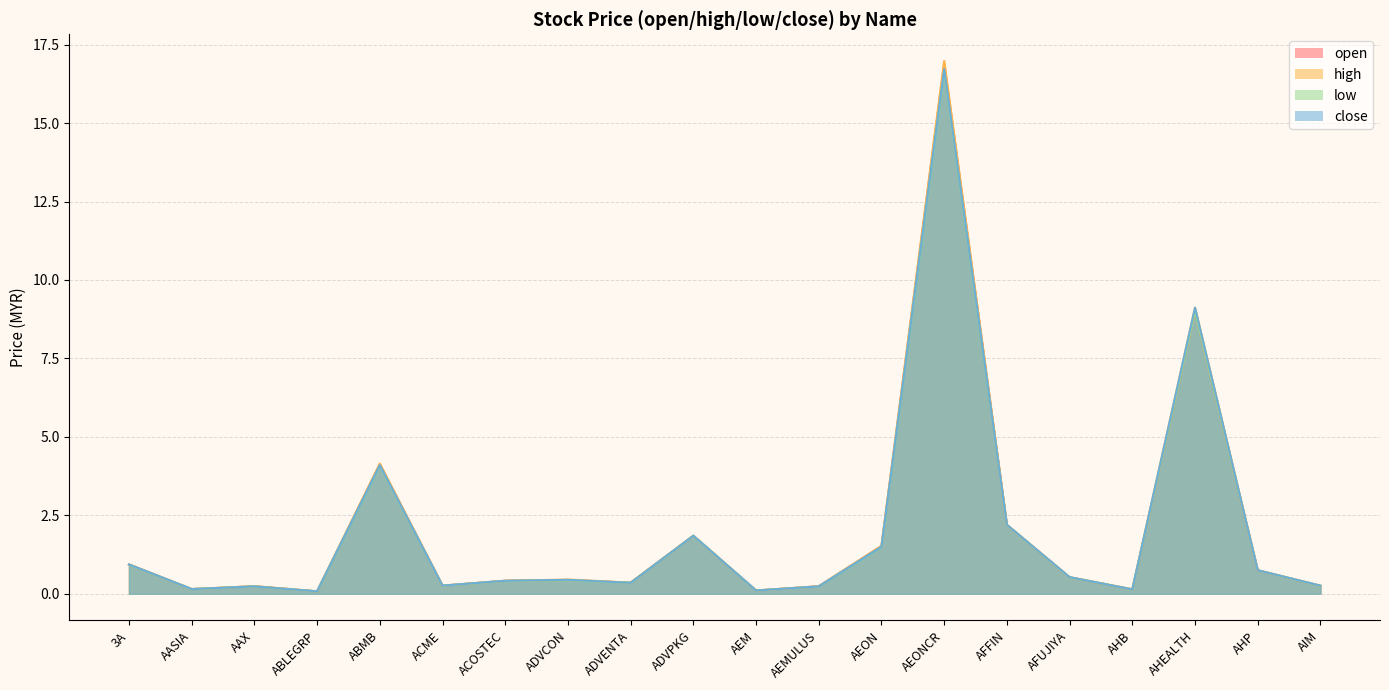

What is the highest value of the low series?

16.7